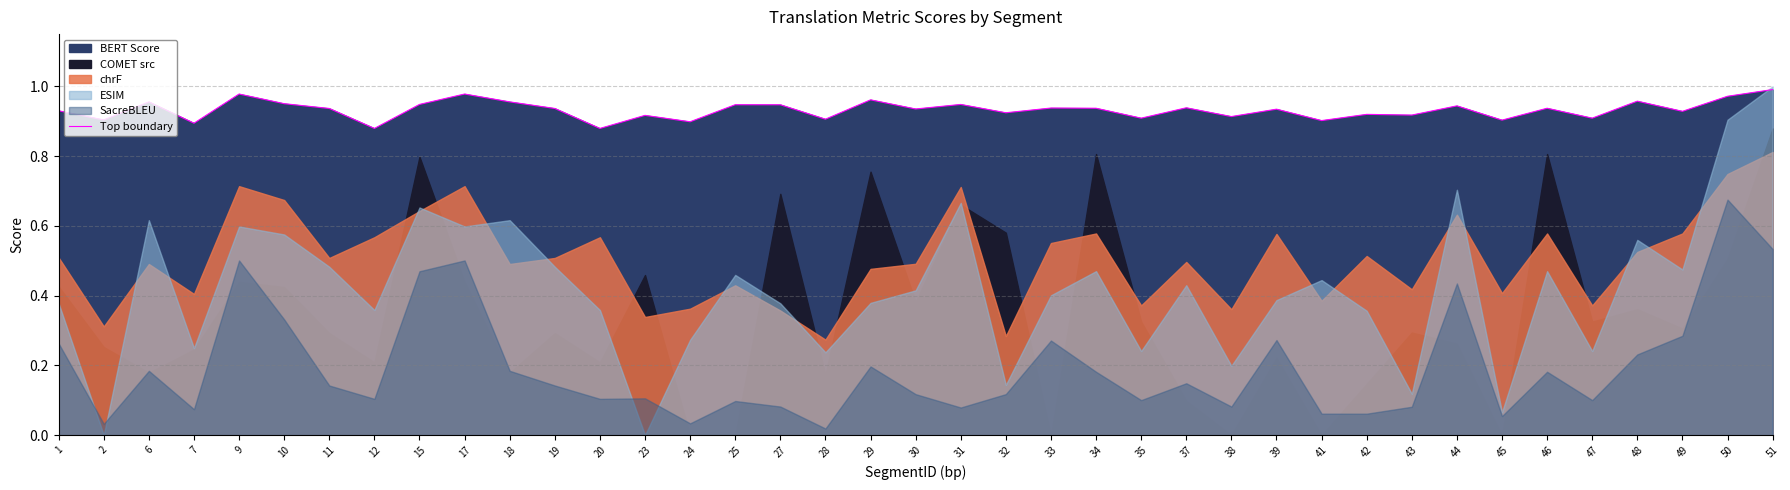

Where is the first local minimum?

2